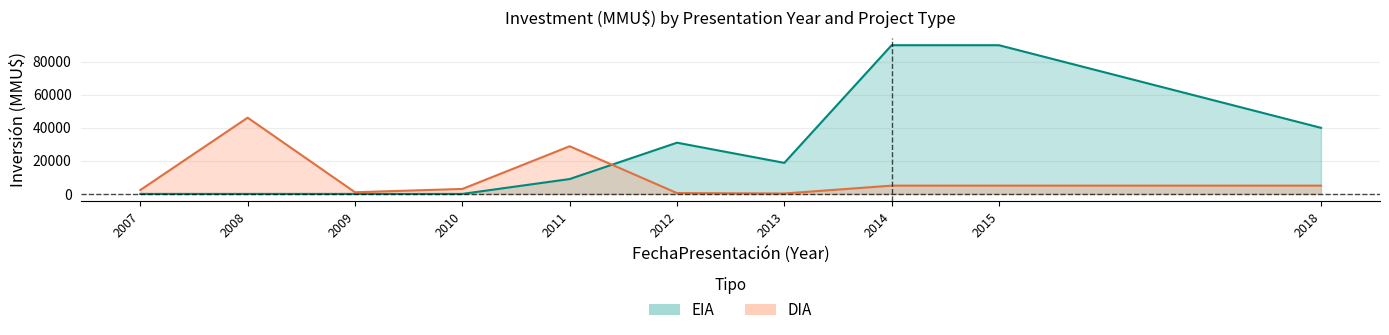

Is the value of DIA at 2007 greater than the value of EIA at 2015?

No